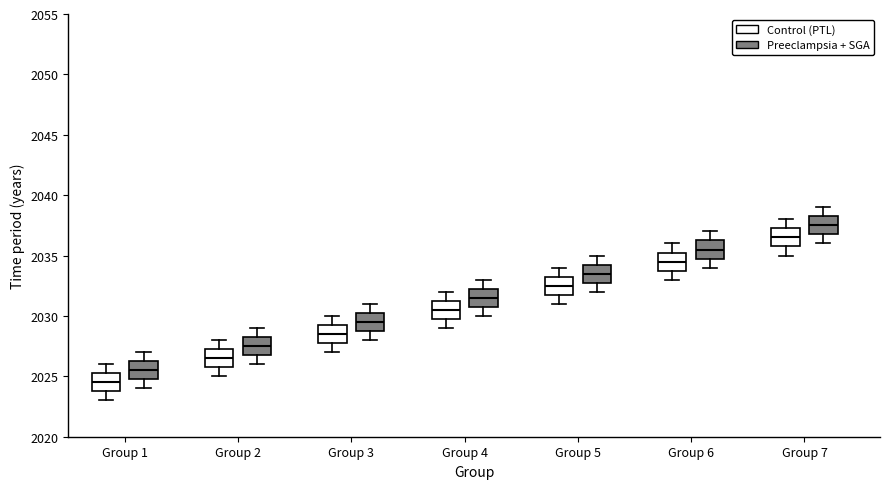

Where does the median line of the box for Group 6 (Control (PTL)) sit on the y-axis? The values are not printed on the chart, so give them approximately, as read against the axis.

2034.5